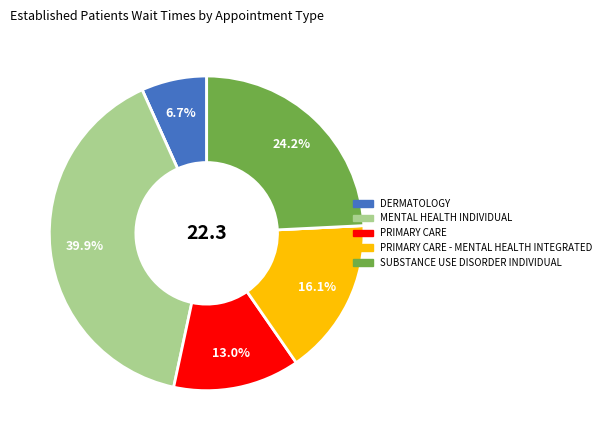

Is there any slice that represents more than half of the pie?

No